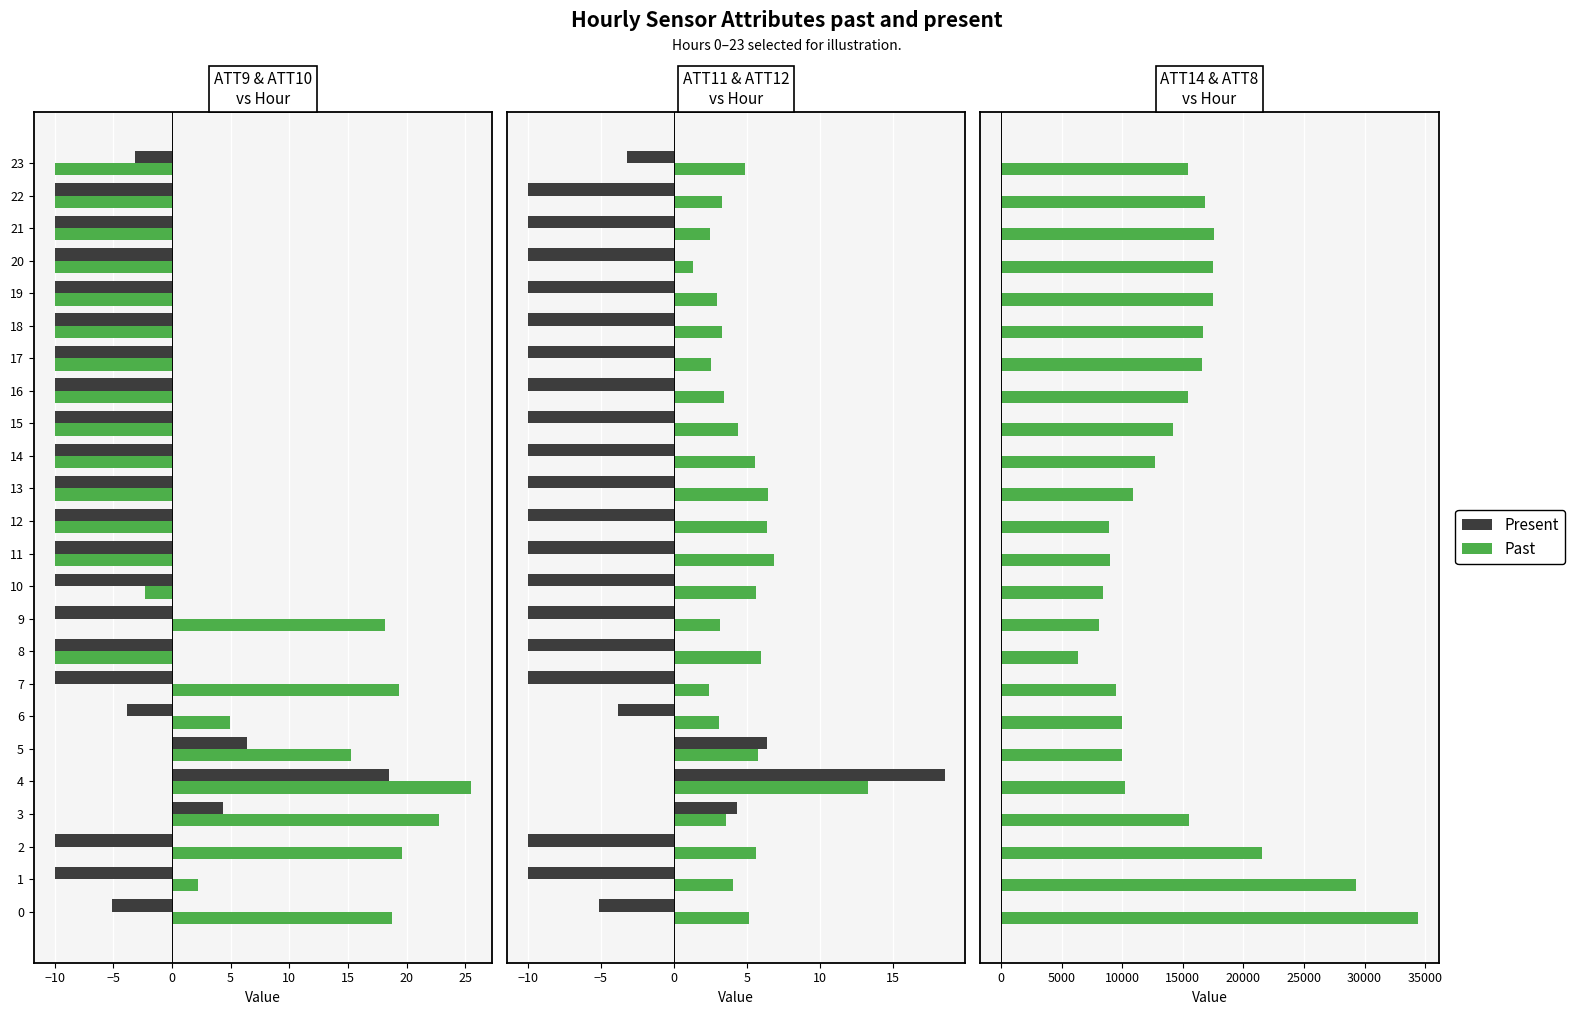

Does the chart contain stacked bars?

No